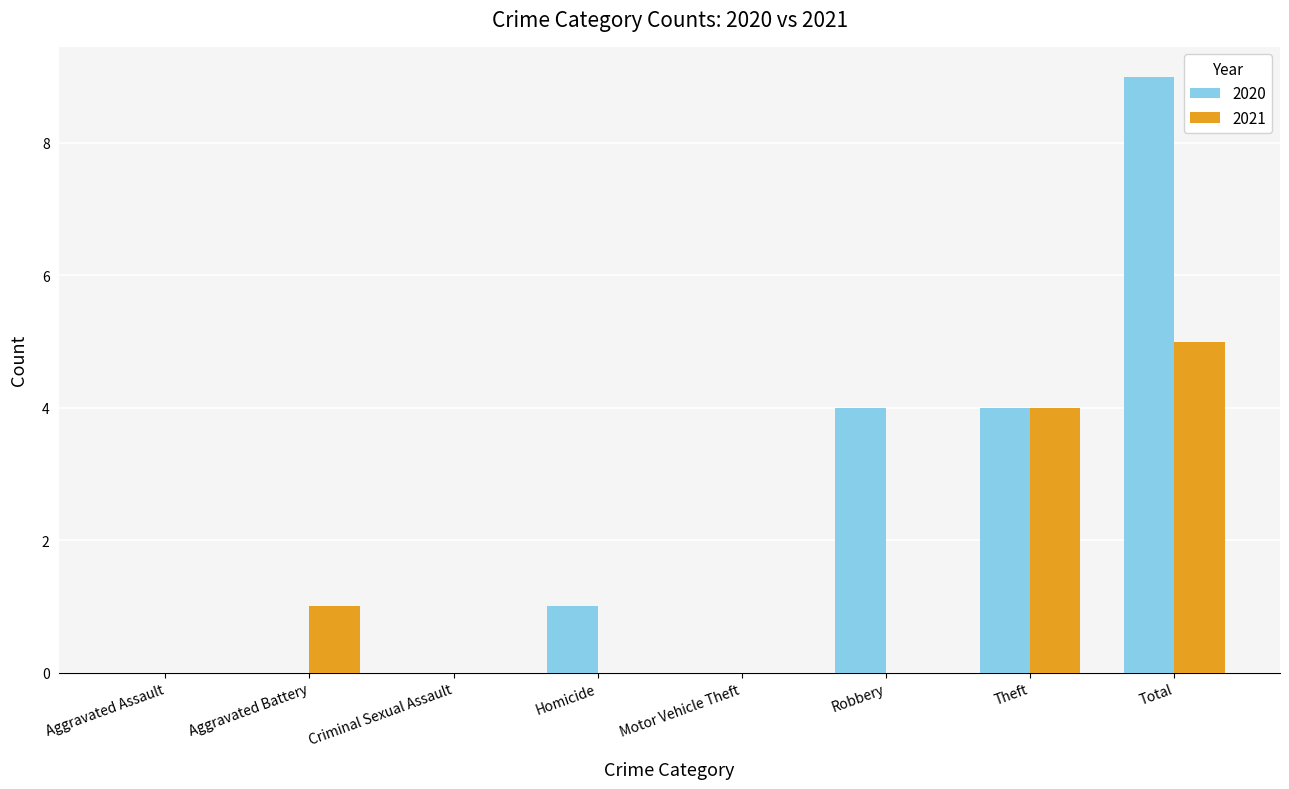

What is the maximum value shown in the chart?

9